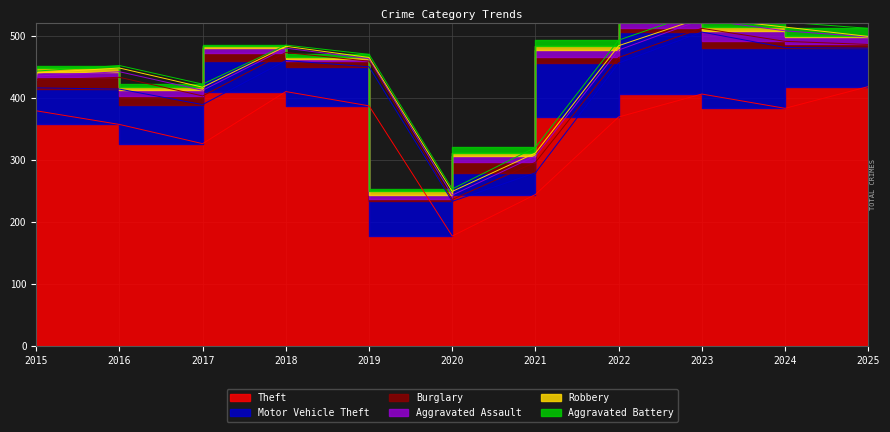

What is the difference between the second highest and minimum values in the Motor Vehicle Theft series?

63